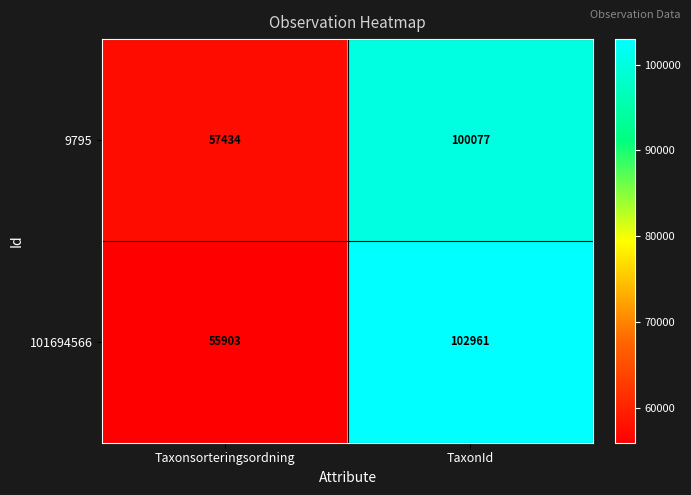

Reading left to right, transcribe all the data shown in this chart.

9795: 57434	100077
101694566: 55903	102961